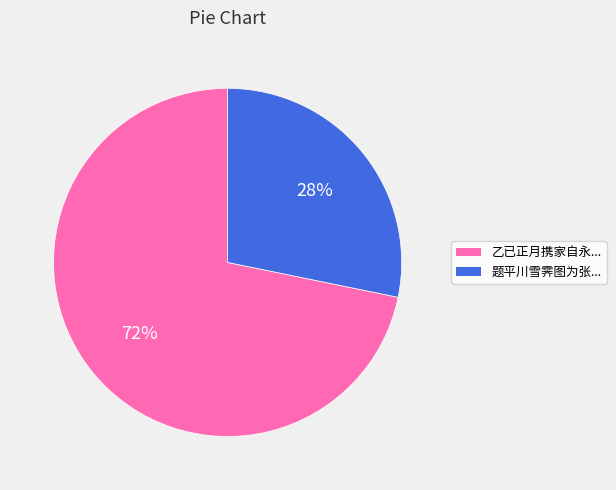

What is the smallest slice in the pie chart?

题平川雪霁图为张...